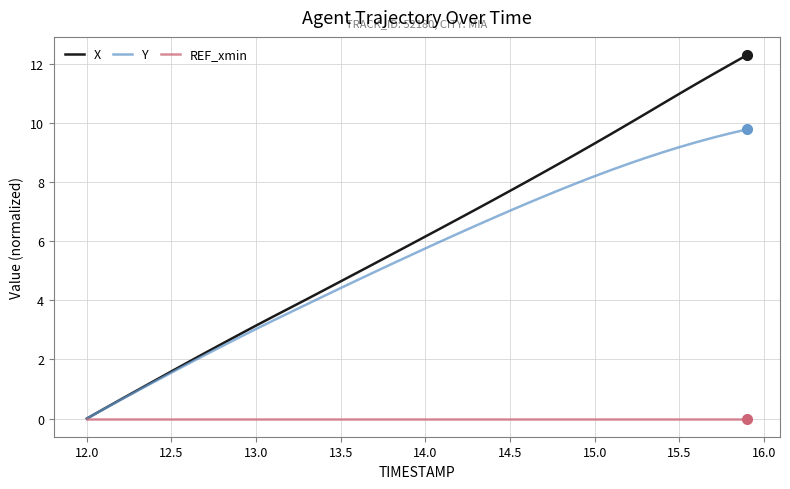

How many lines are shown in the chart?

3